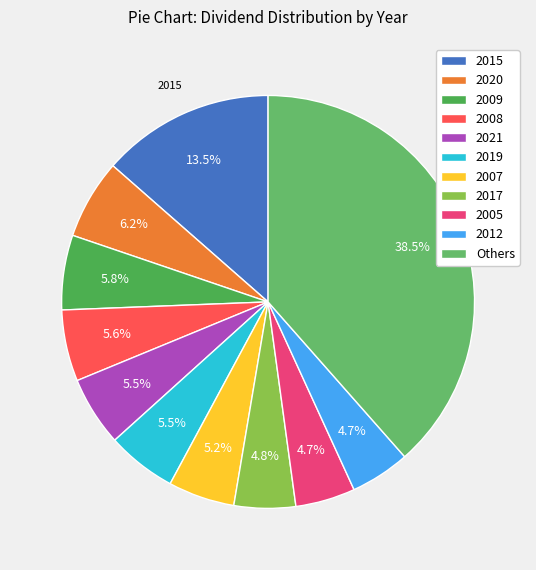

Which slice is the largest?

Others